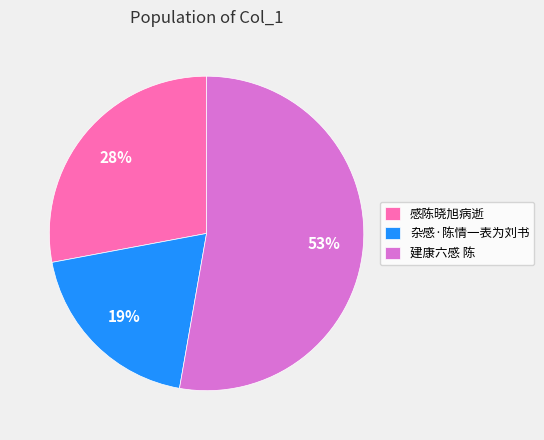

Is it true that 杂感·陈情一表为刘书 is 19% of the pie?

True